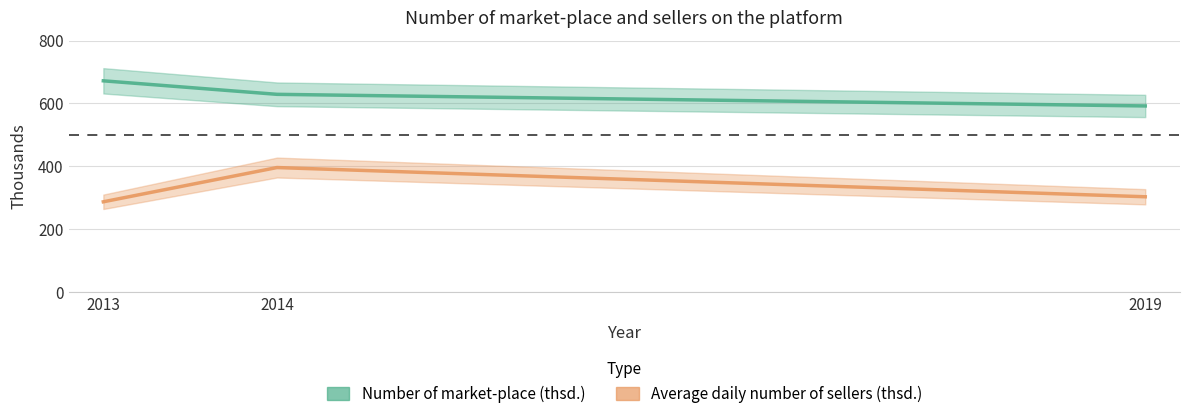

Reading right to left, extract all data points from this chart.

Number of market-place (thsd.): 2019=592	2014=629	2013=672
Average daily number of sellers (thsd.): 2019=303	2014=396	2013=287